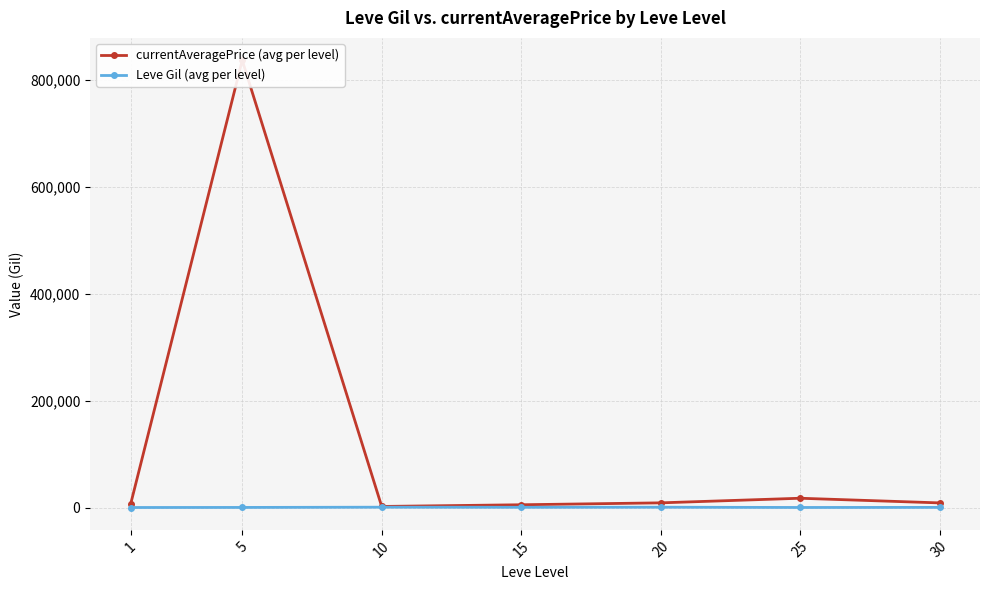

What is the sum of all currentAveragePrice (avg per level) values?

885758.9